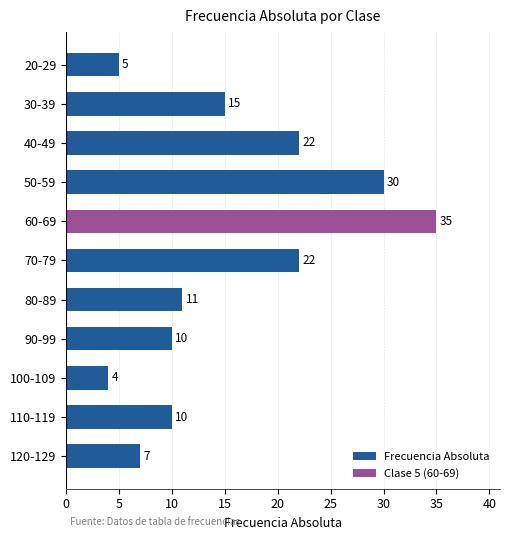

What is the maximum value for Frecuencia Absoluta?

30